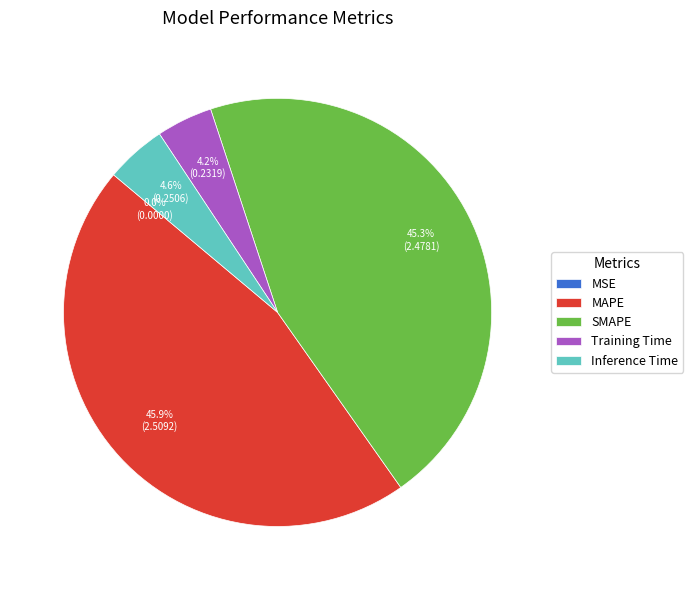

To the nearest percent, what percentage of the pie is MAPE?

46%